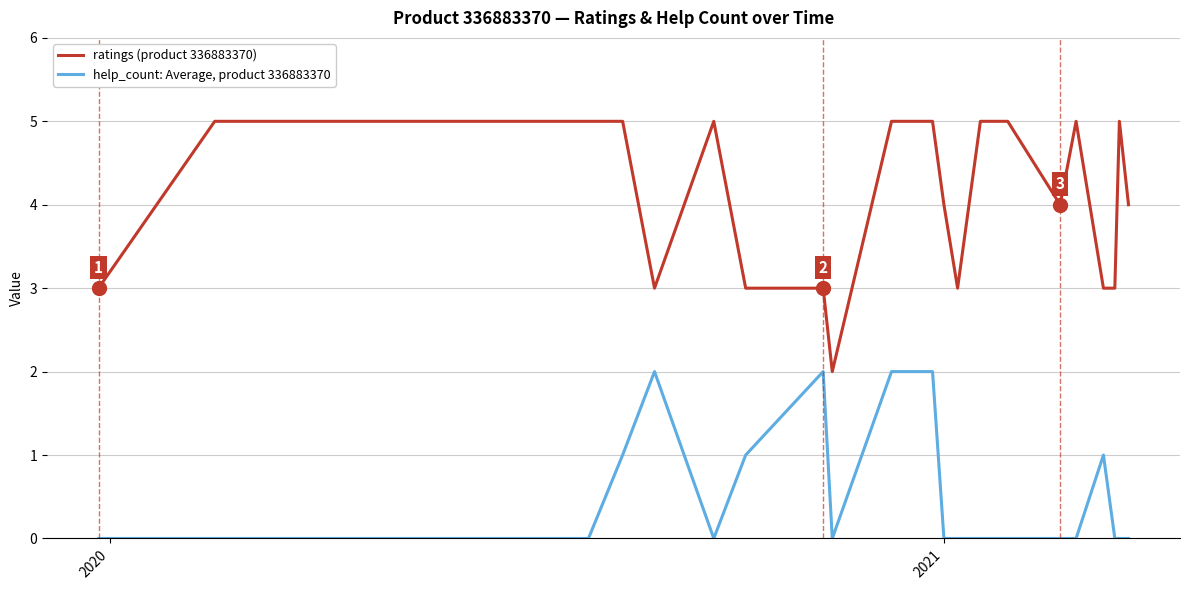

Which series has the largest total across all categories?

ratings (product 336883370)